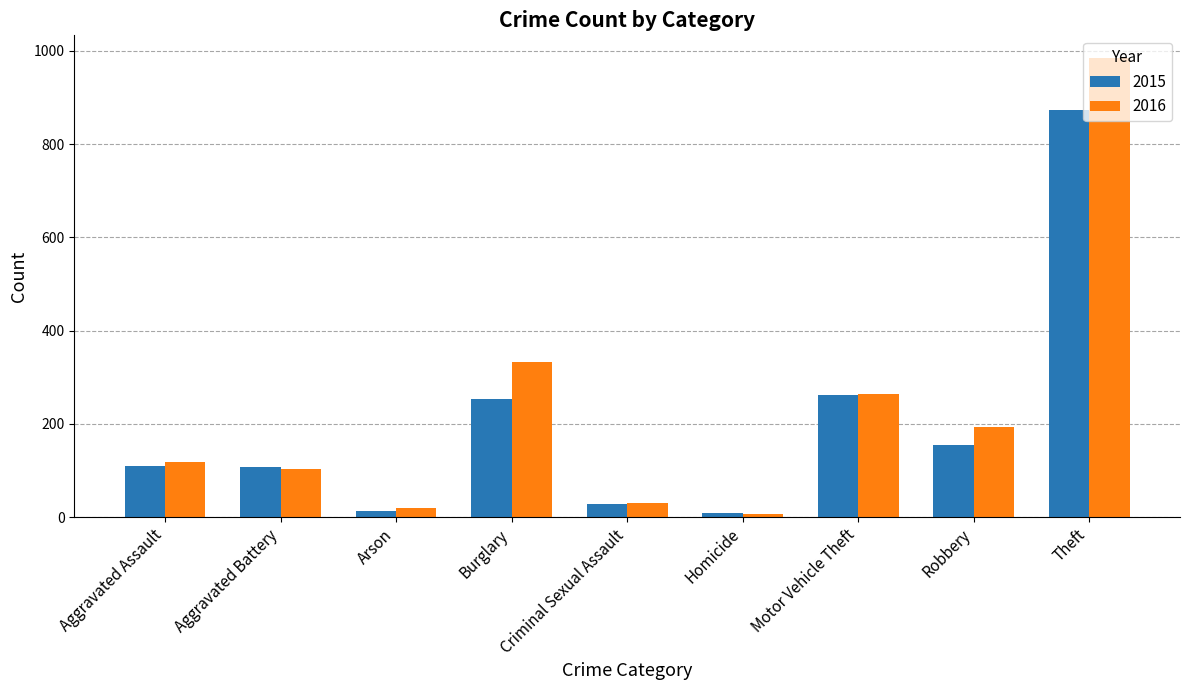

How many data points in 2015 are less than 110?

4